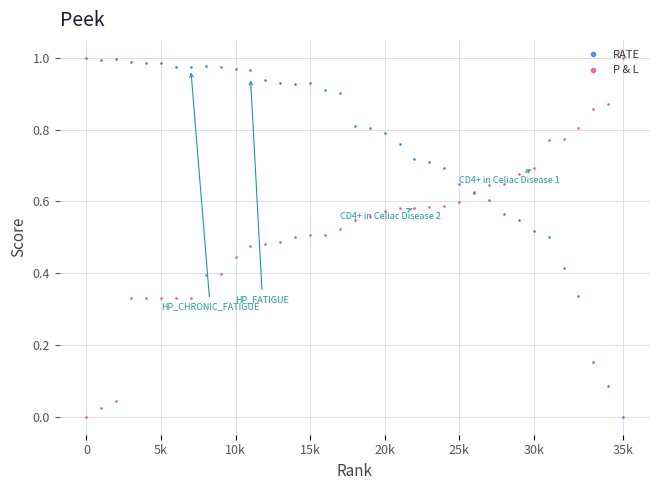

How many lines are shown in the chart?

2